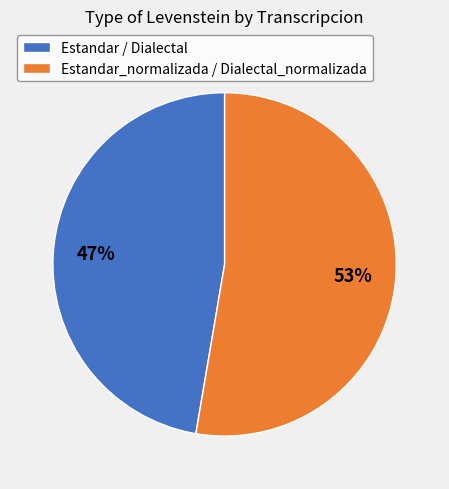

Between Estandar_normalizada / Dialectal_normalizada and Estandar / Dialectal, which is larger?

Estandar_normalizada / Dialectal_normalizada